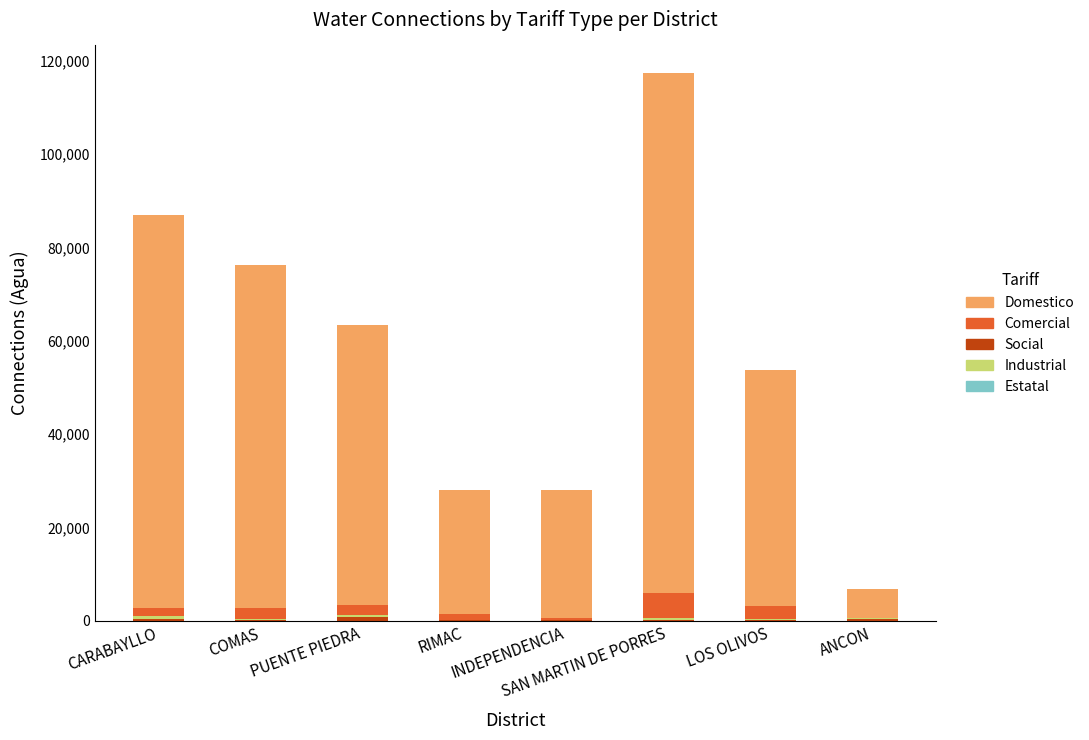

Is it true that SOCIAL equals 138 at RIMAC?

False